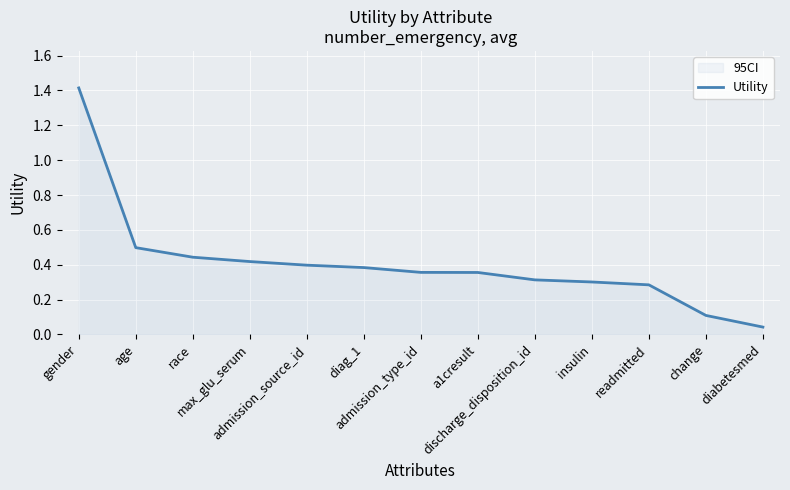

Which label corresponds to the largest value in the chart?

gender